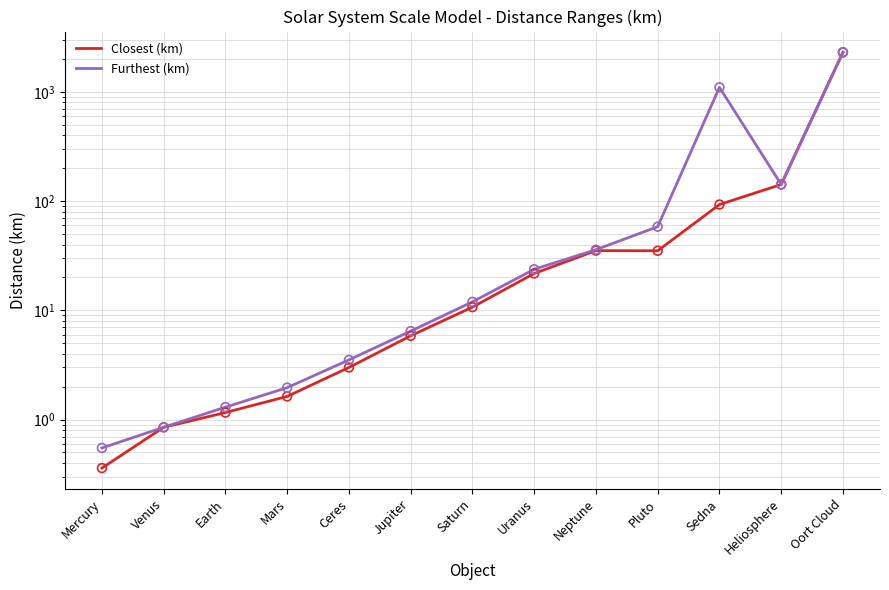

Which series has the largest Y range (max minus min)?

Closest (km)